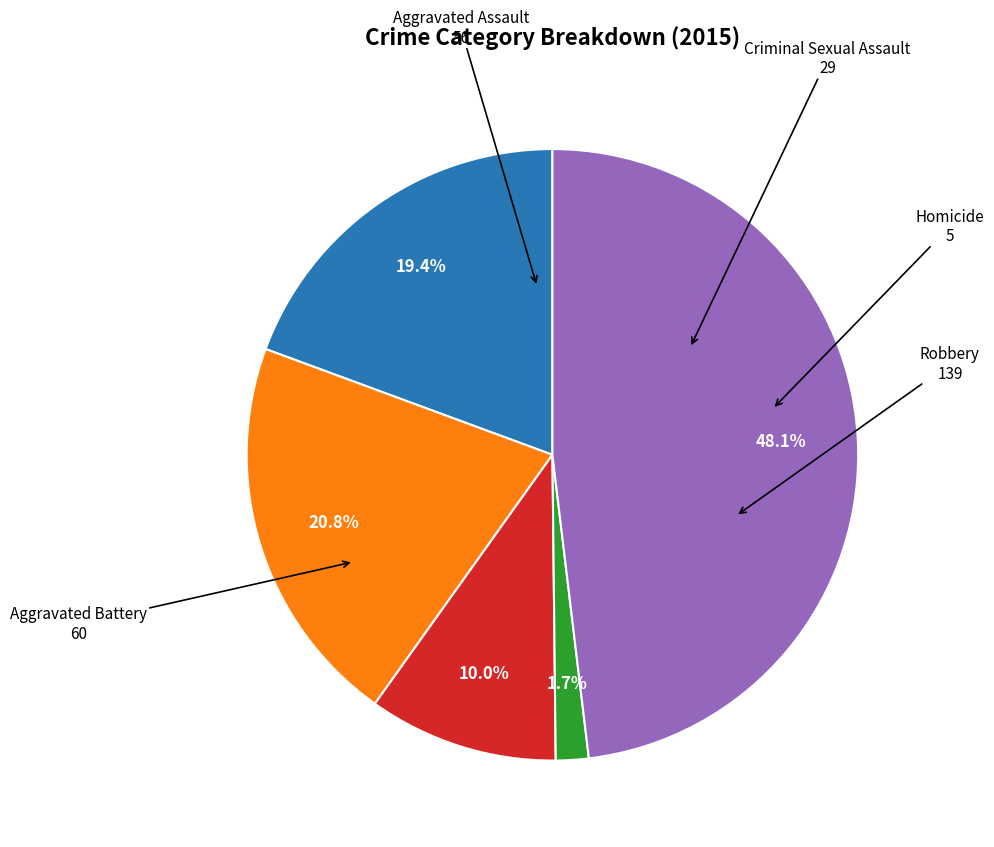

Does Aggravated Assault account for over 50% of the chart?

No